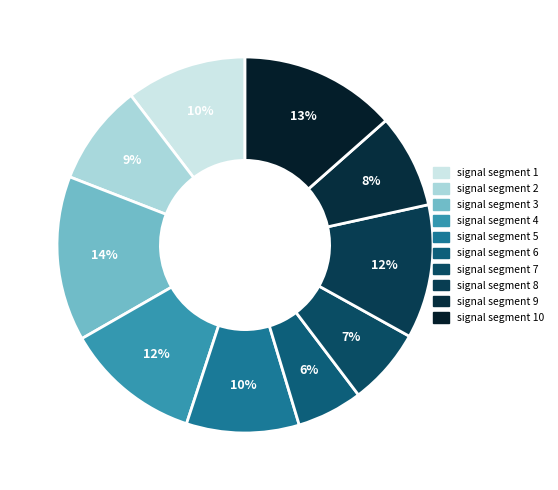

Count the number of slices in the pie.

10